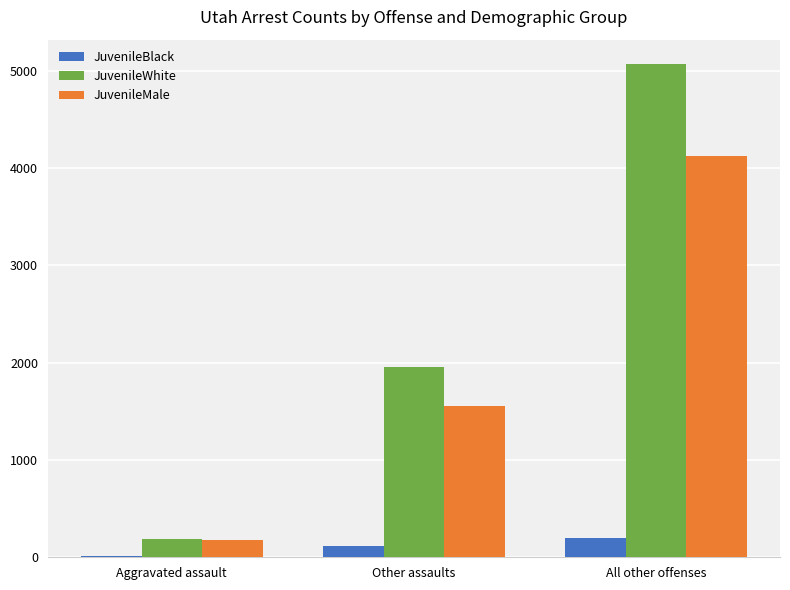

Is it true that JuvenileWhite equals 6860 at All other offenses?

False